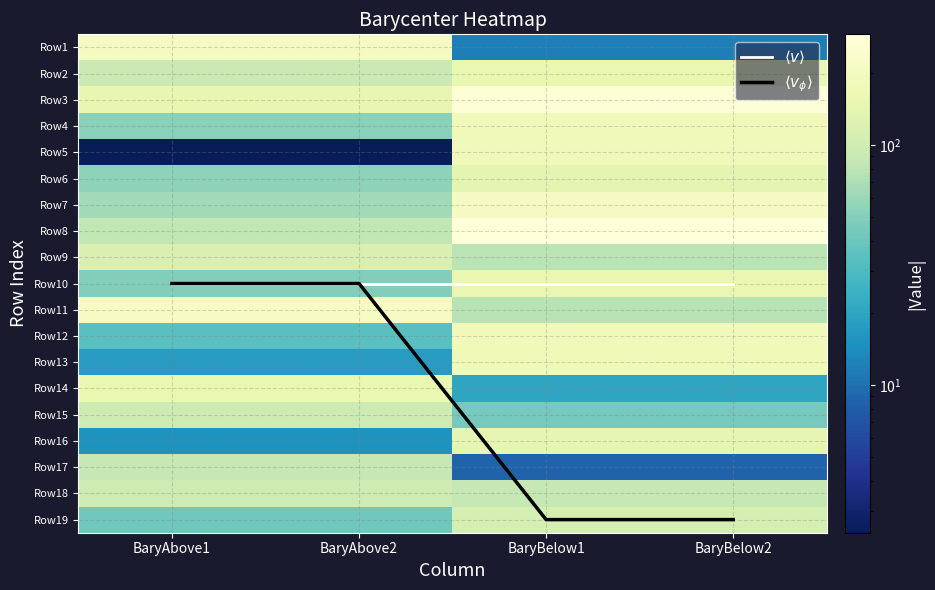

What is the approximate value of Row14 at BaryAbove1?

152.9